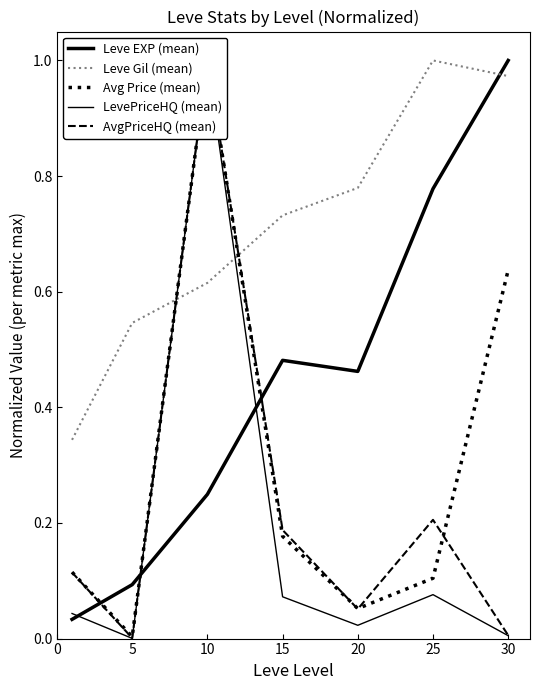

What is the difference between the Avg Price (mean) values at 5 and 15?

0.2